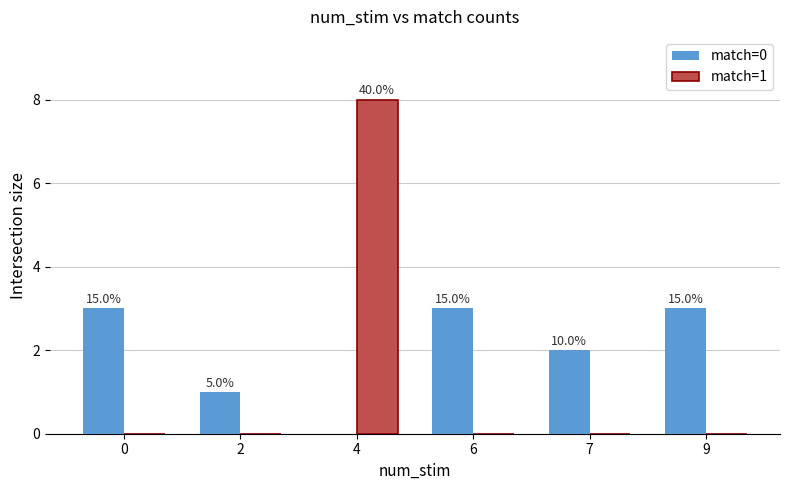

At how many categories does at least one series exceed 7?

1